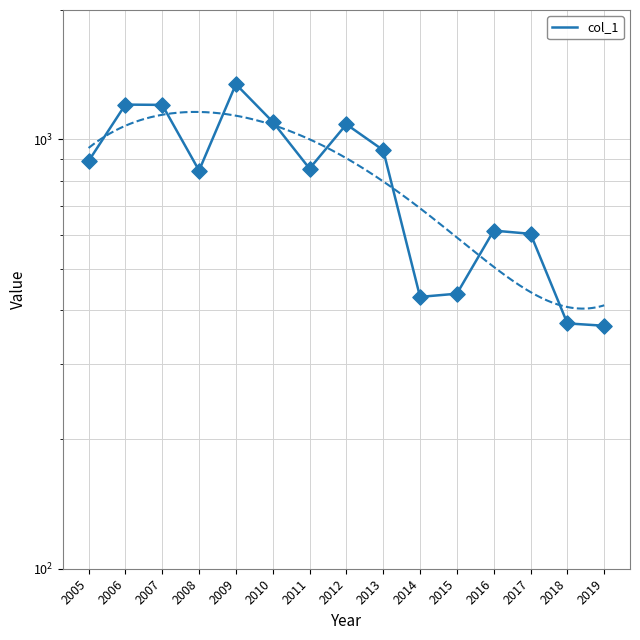

What is the change in value from 2005 to 2019?

-521.5